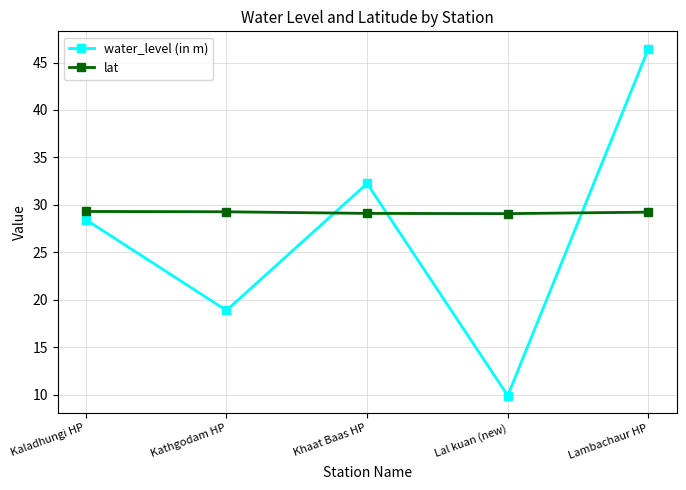

What is the lowest value of the lat series?

29.1